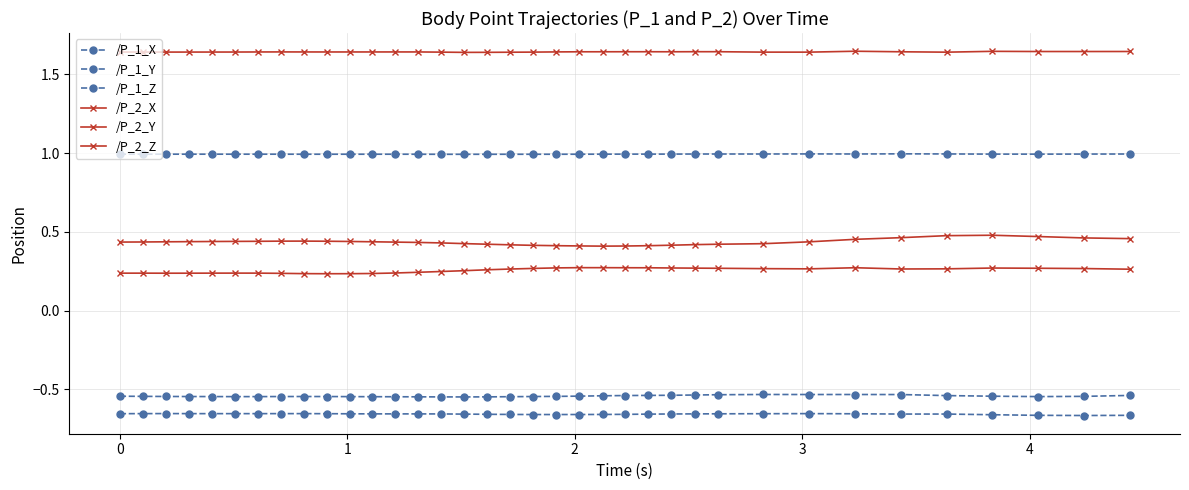

How many lines are shown in the chart?

6